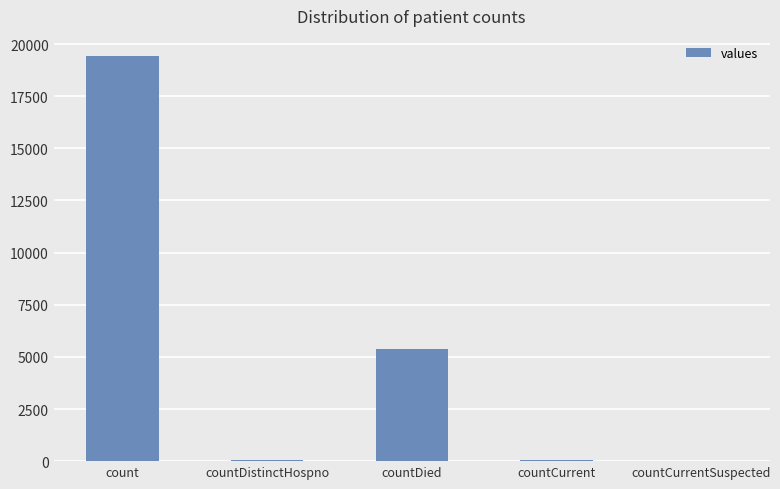

Which label corresponds to the largest value in the chart?

count